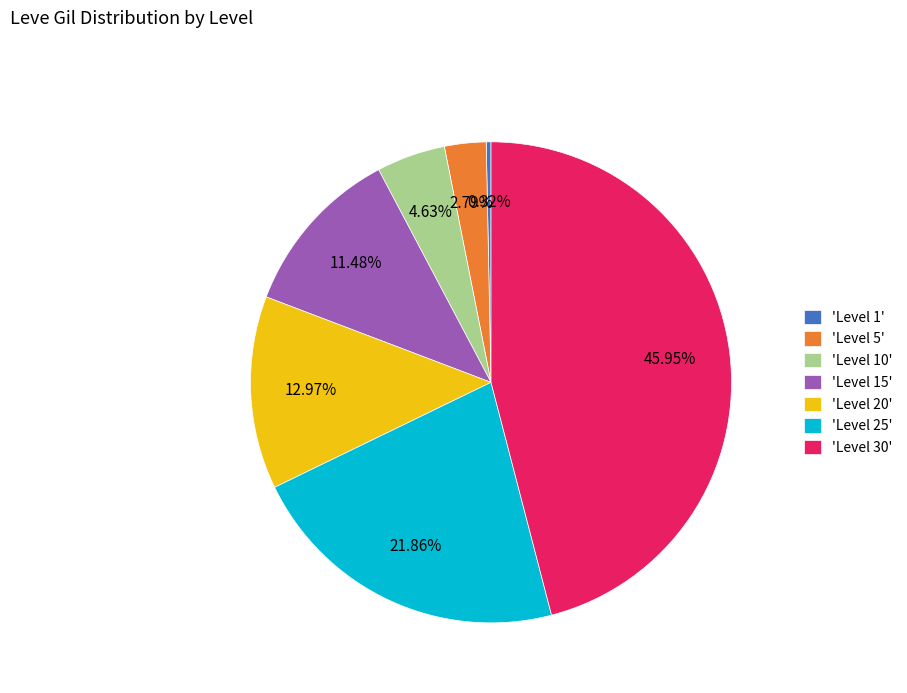

Which category has the biggest portion of the pie?

'Level 30'